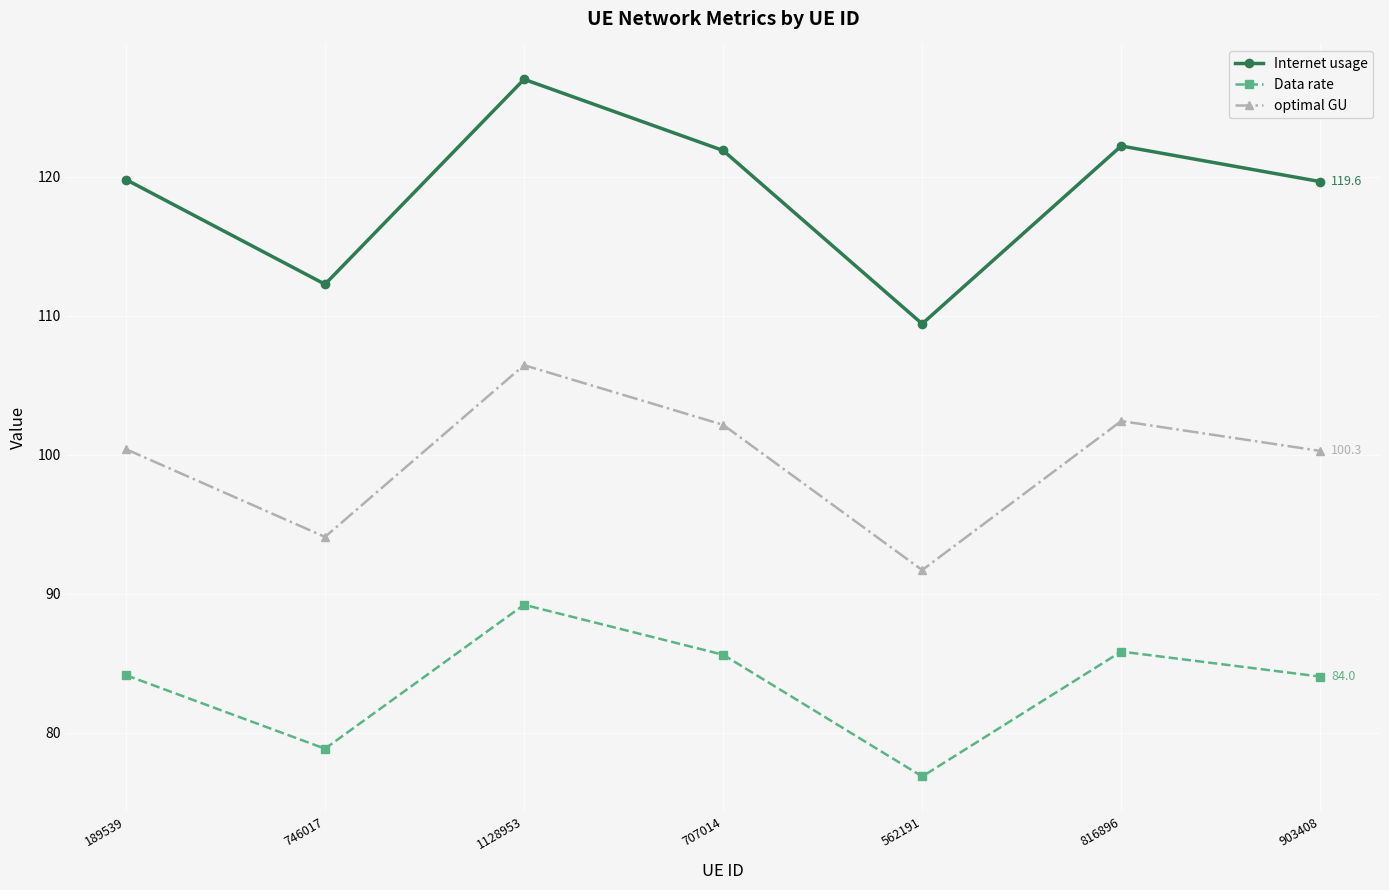

True or false: optimal GU and Internet usage intersect in this chart.

False